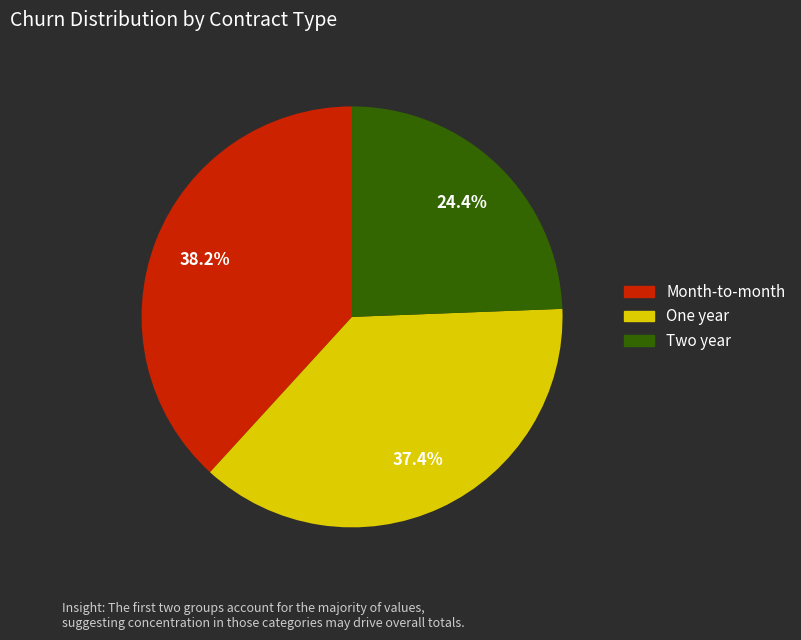

Is there a majority slice in this chart?

No